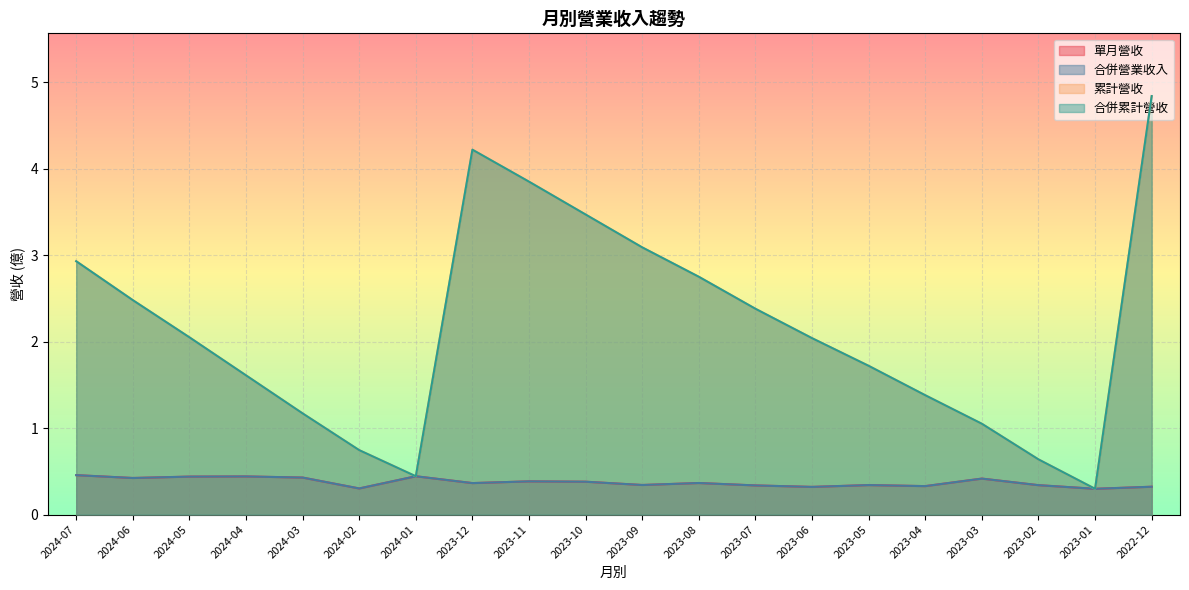

Between 2023-09 and 2024-03, which is larger?

2024-03